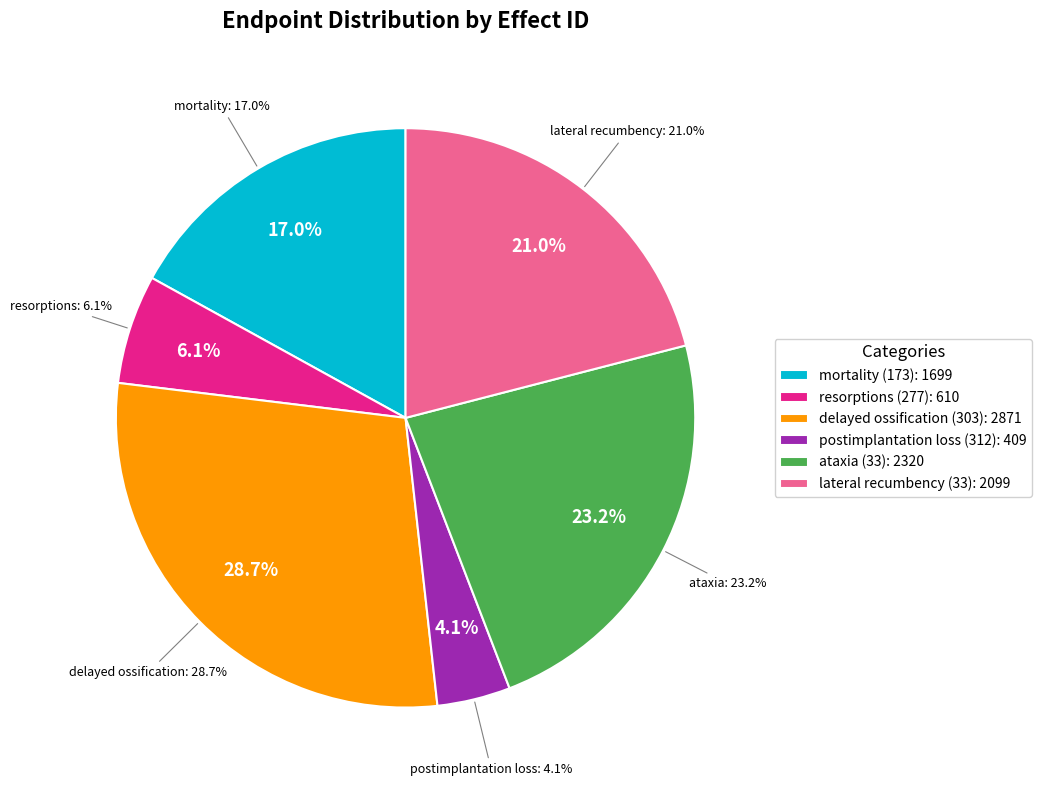

To the nearest percent, what is the combined percentage of delayed ossification (303) and postimplantation loss (312)?

33%